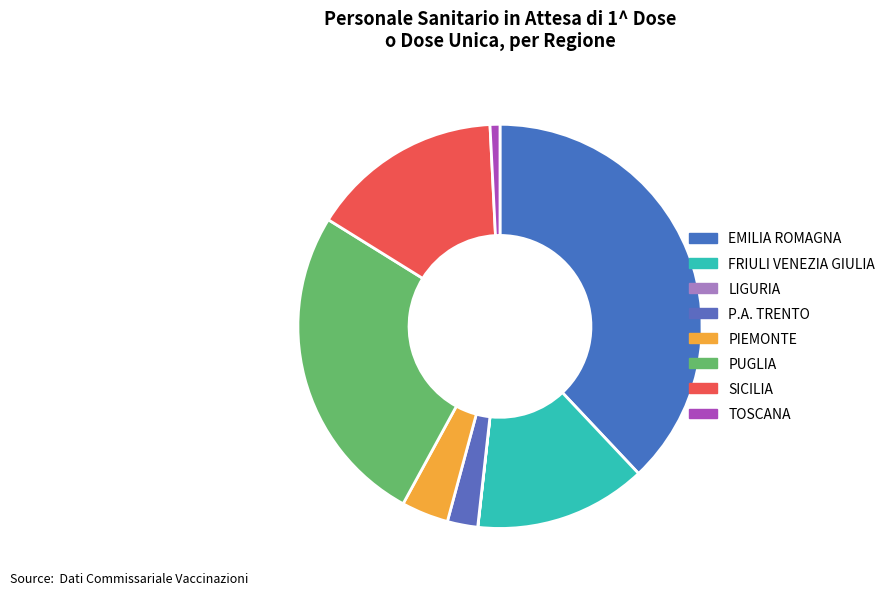

To the nearest percent, what is the average slice percentage?

12%